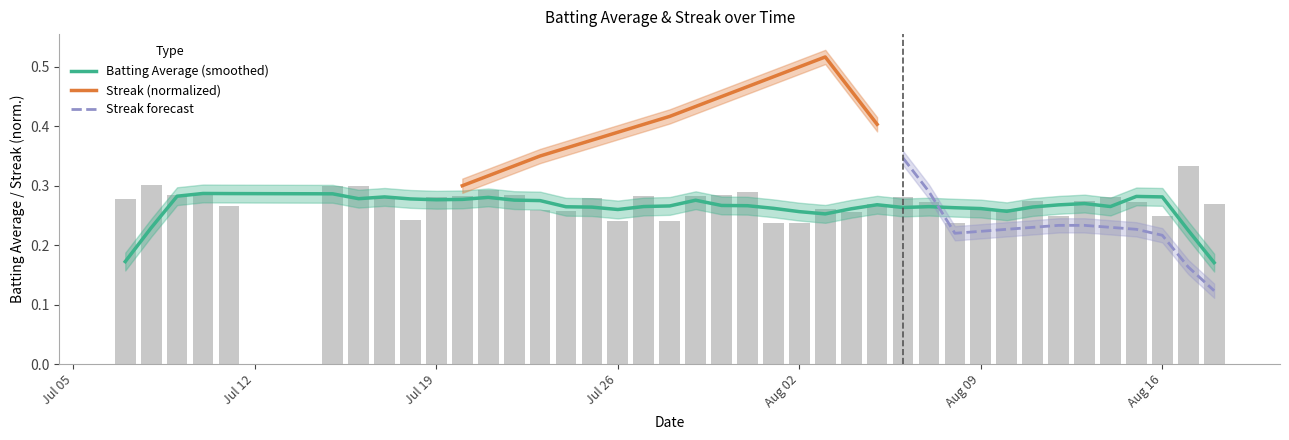

The chart shows a value of 0.2 at 11. True or false?

False